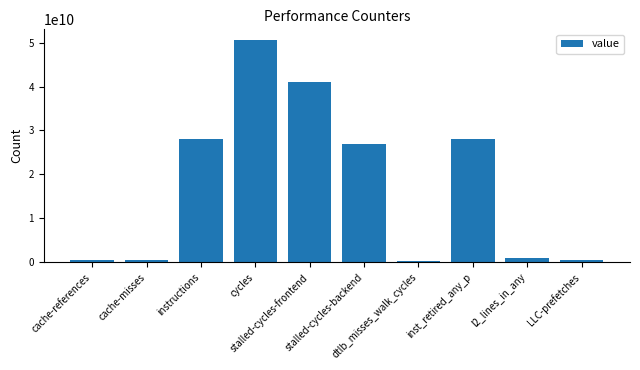

Where does the data first go above 26944616867?

instructions